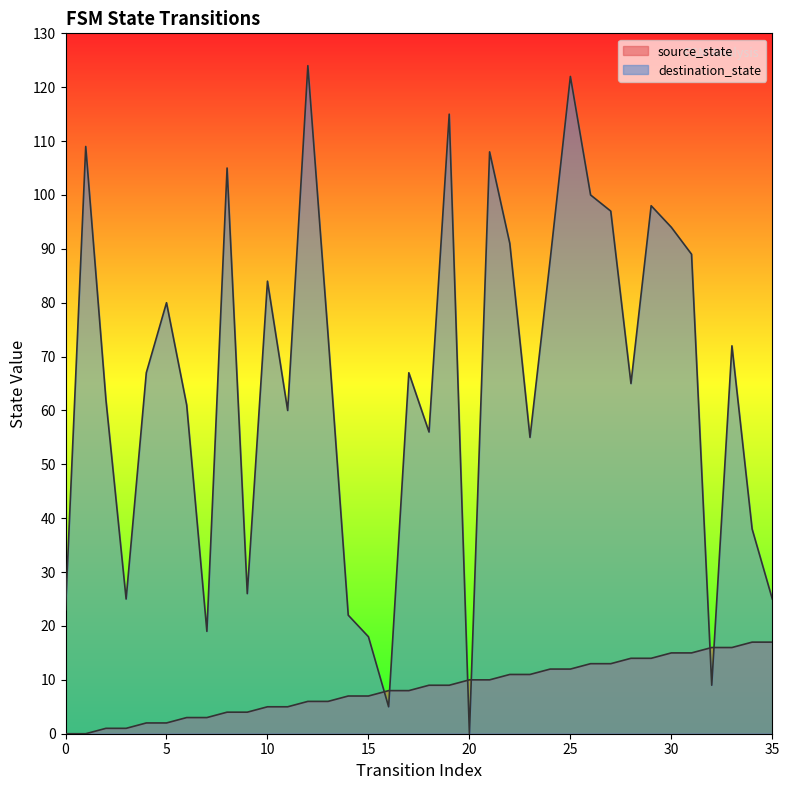

Between 18 and 8, which is larger?

18